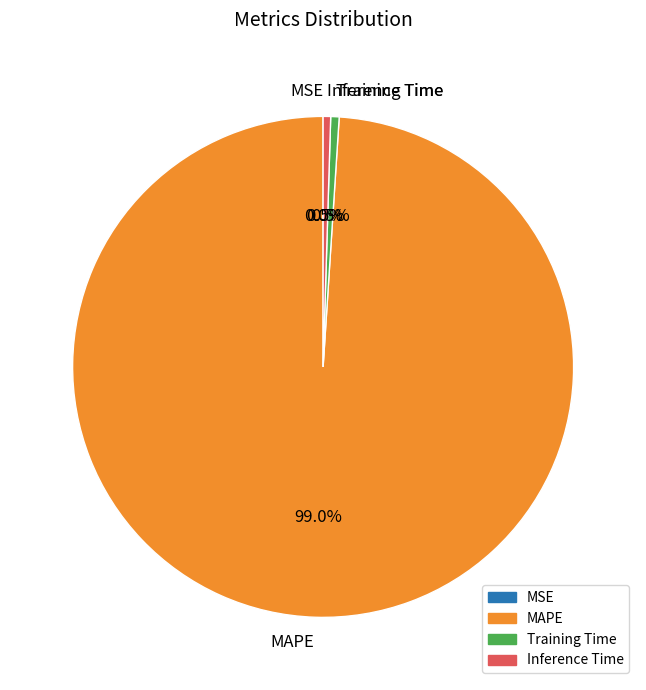

Which has a higher value, MAPE or Inference Time?

MAPE